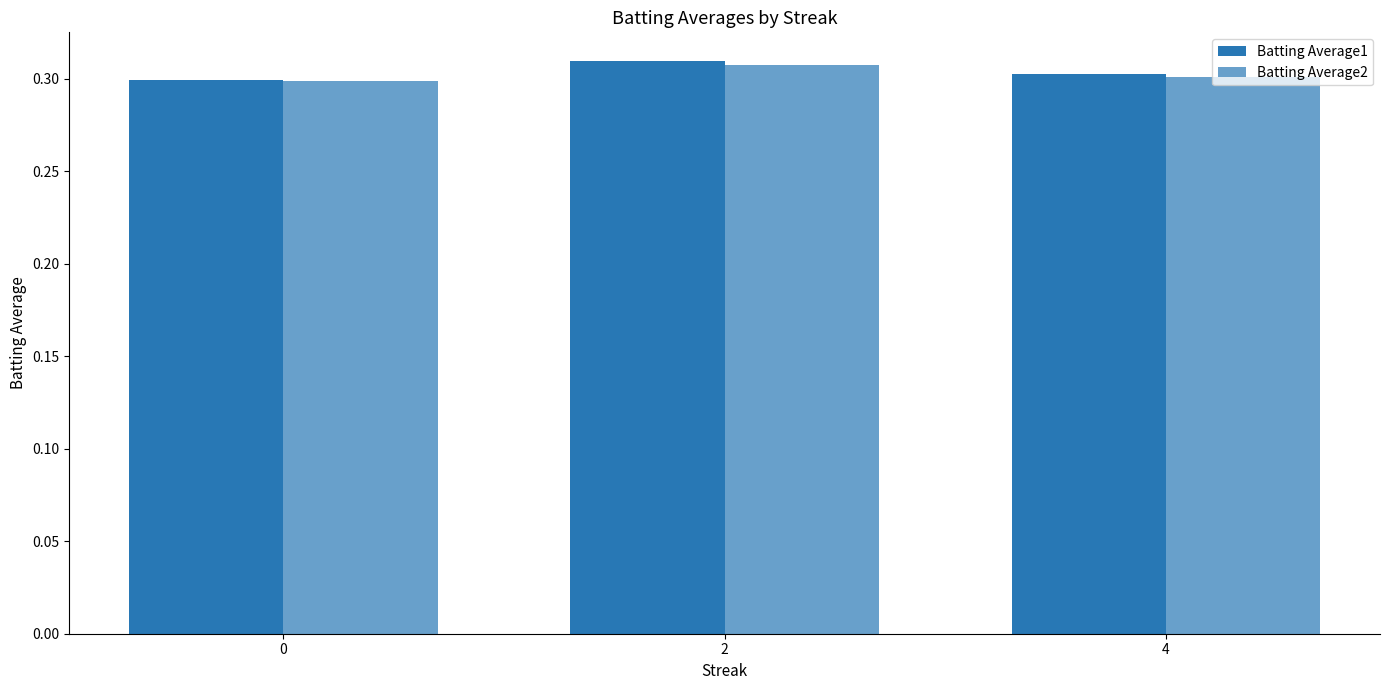

How many series are shown in this chart?

2